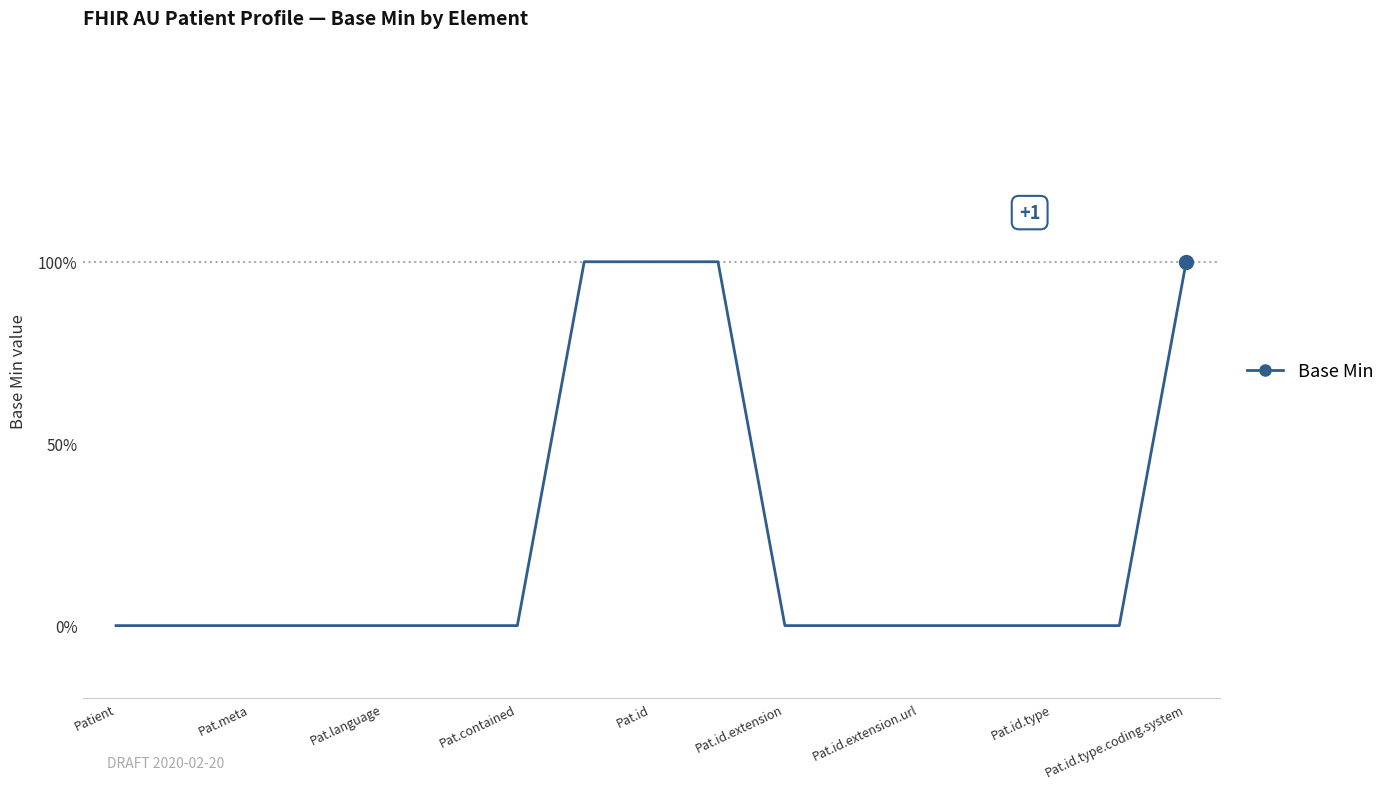

What is the difference between the maximum and minimum values?

100